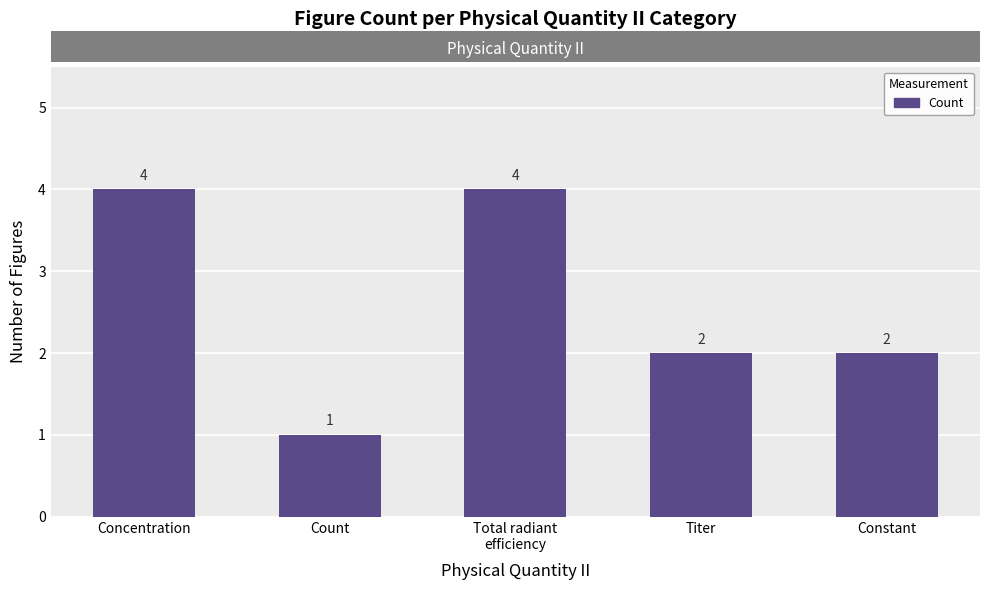

What is the maximum value shown in the chart?

4